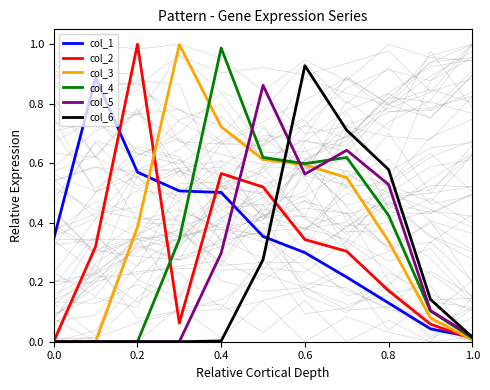

Which series has the largest total across all categories?

col_3